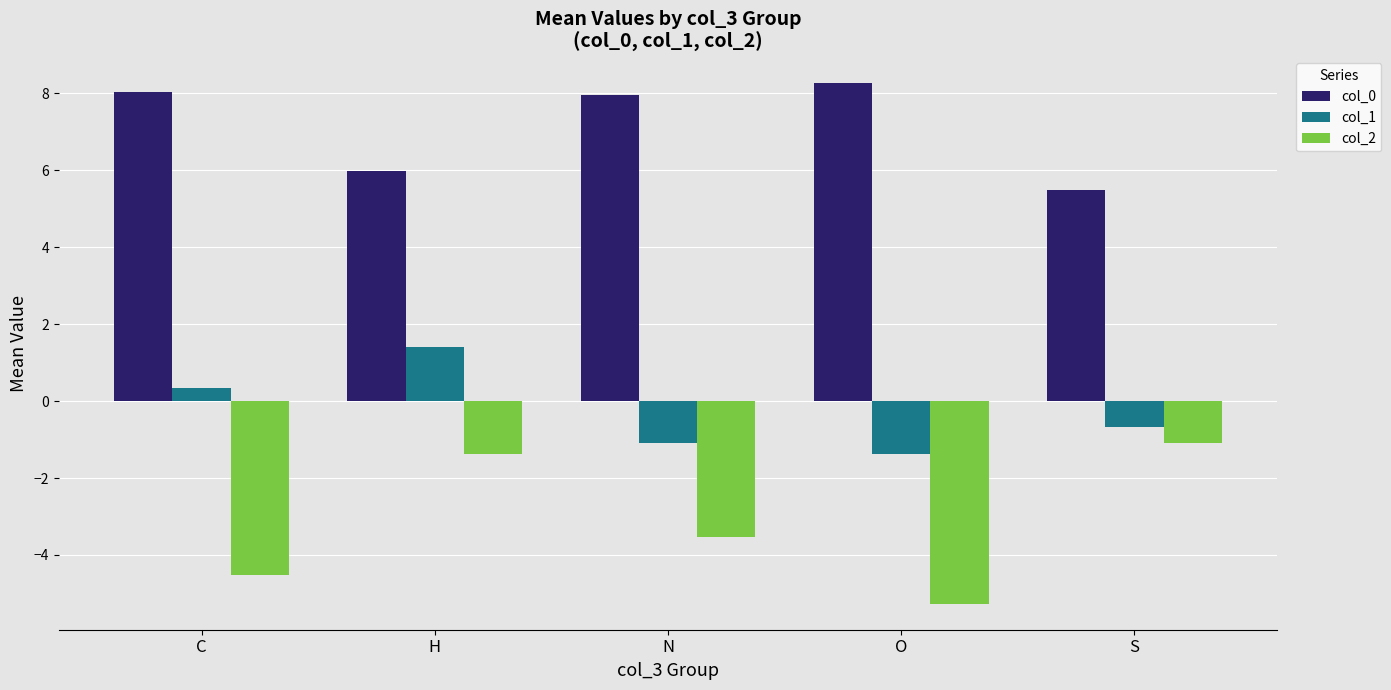

Rank the series by their maximum value, from highest to lowest.

col_0, col_1, col_2